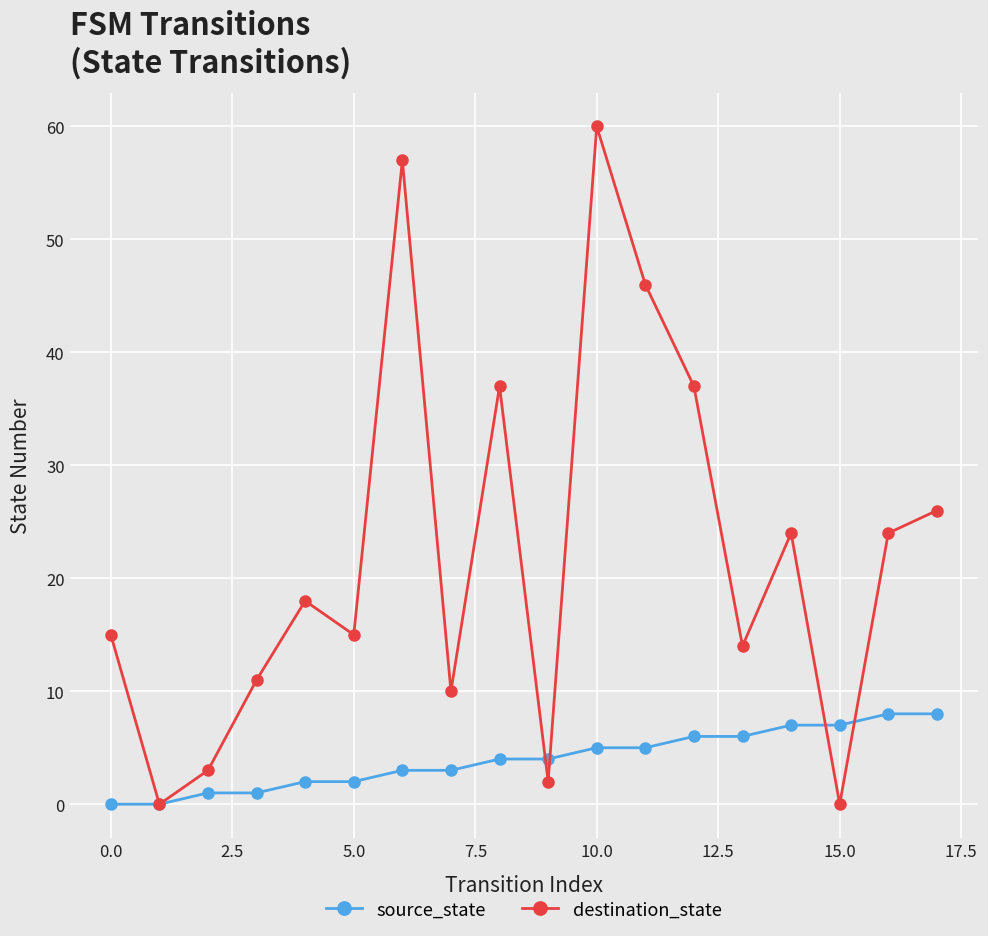

Which series has the largest total across all categories?

destination_state